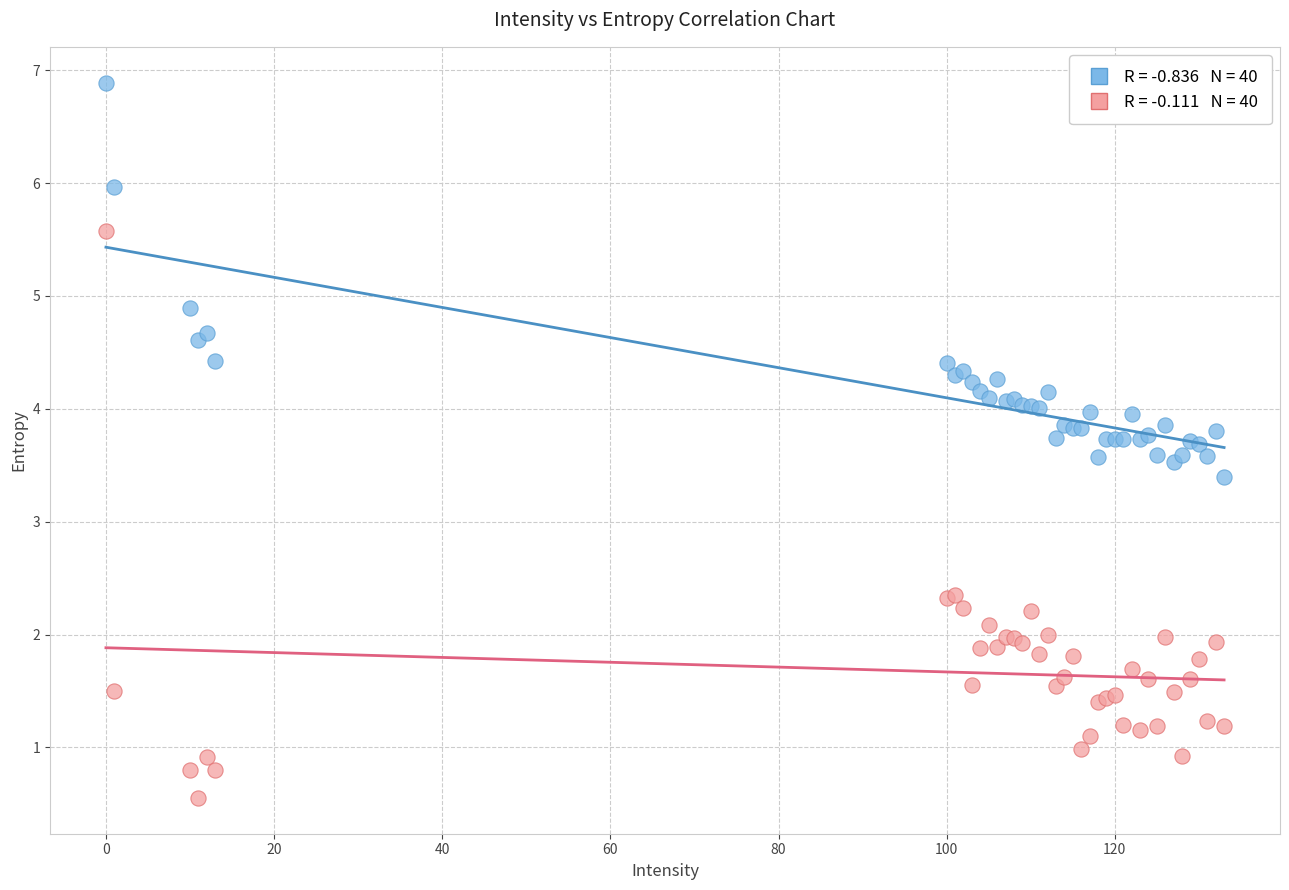

Across all series, what Y value is closest to 3?

3.4